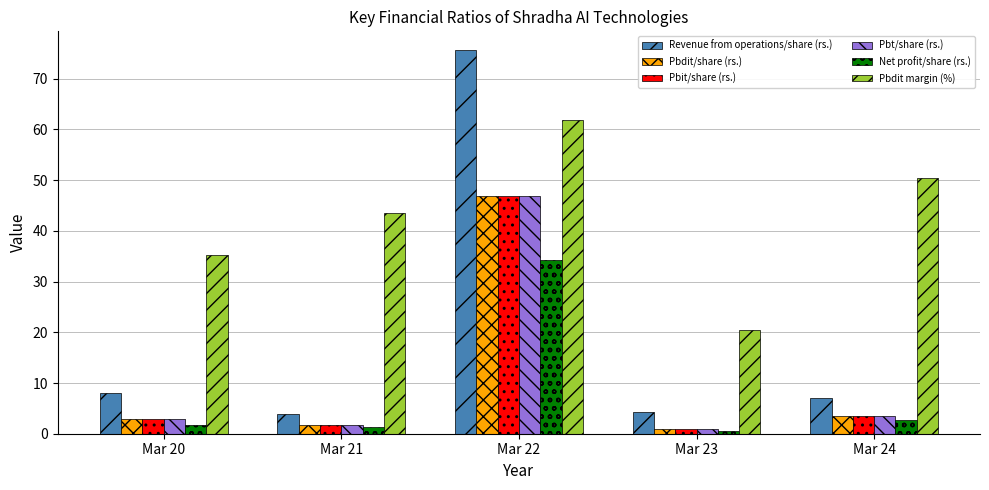

Which series has the largest total across all categories?

Pbdit margin (%)